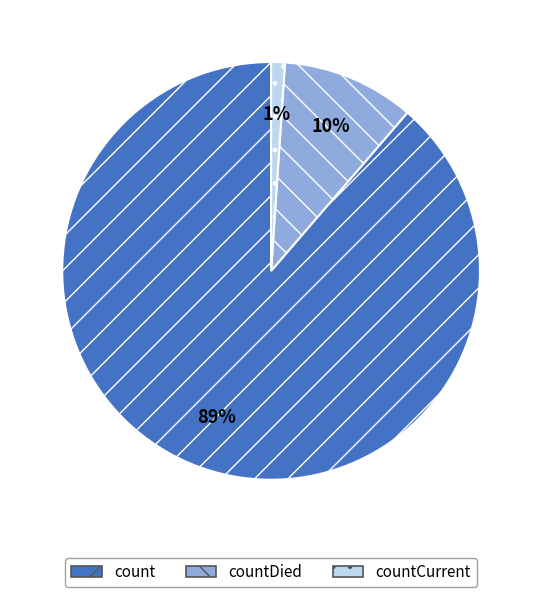

Combined, do countCurrent and countDied account for over 50%?

No